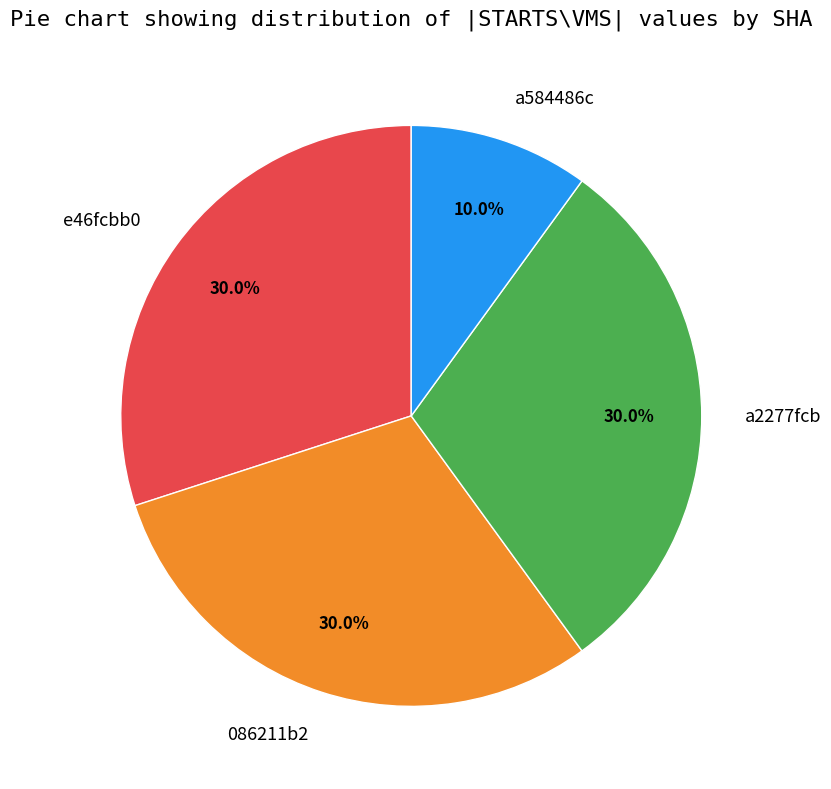

To the nearest percent, what percentage of the pie is e46fcbb0?

30%